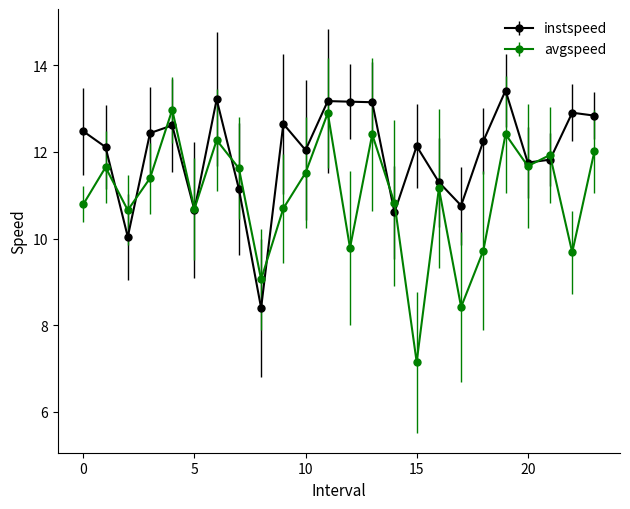

What is the minimum value shown in the chart?

7.1